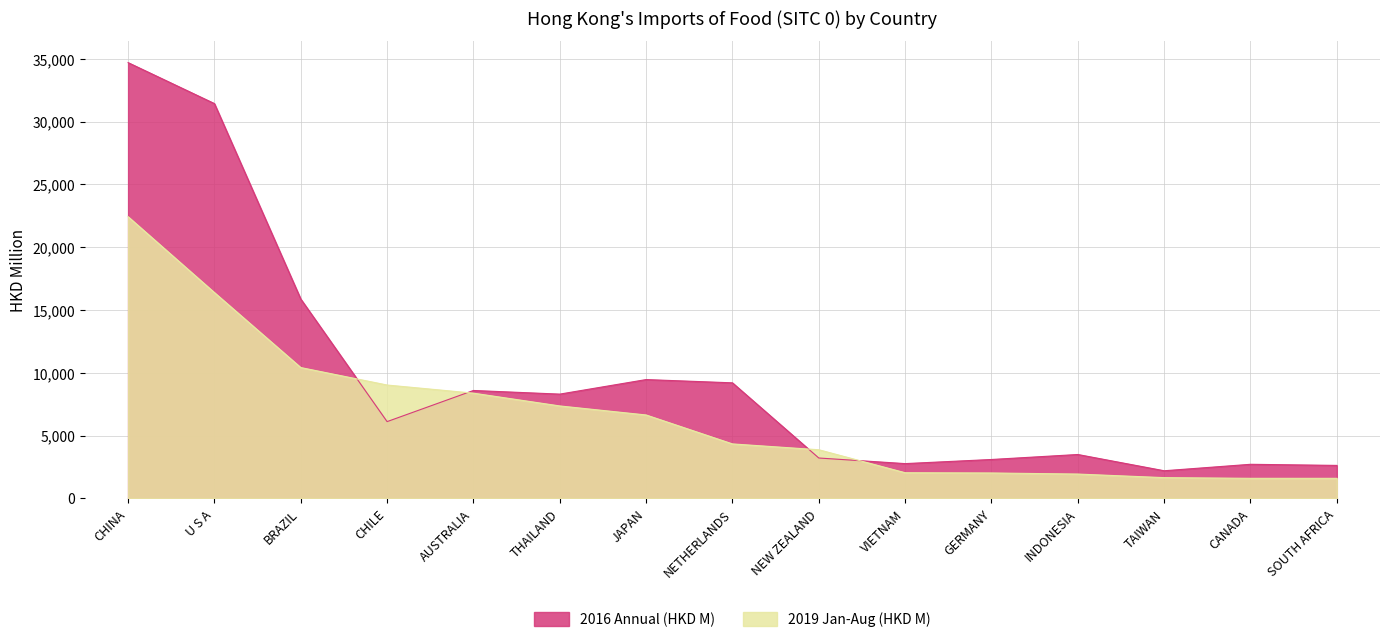

What is the label of the 6th point from the left?

THAILAND